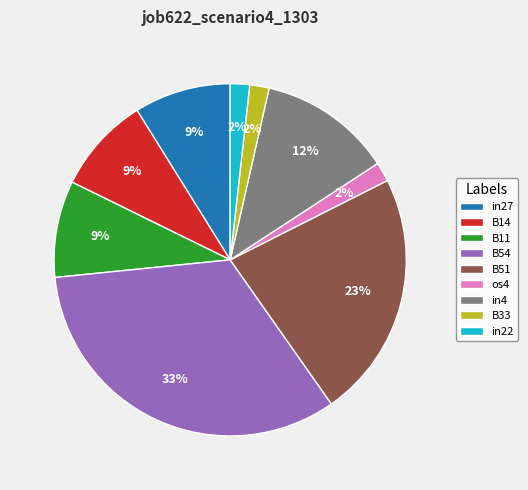

To the nearest percent, what is the average slice percentage?

11%